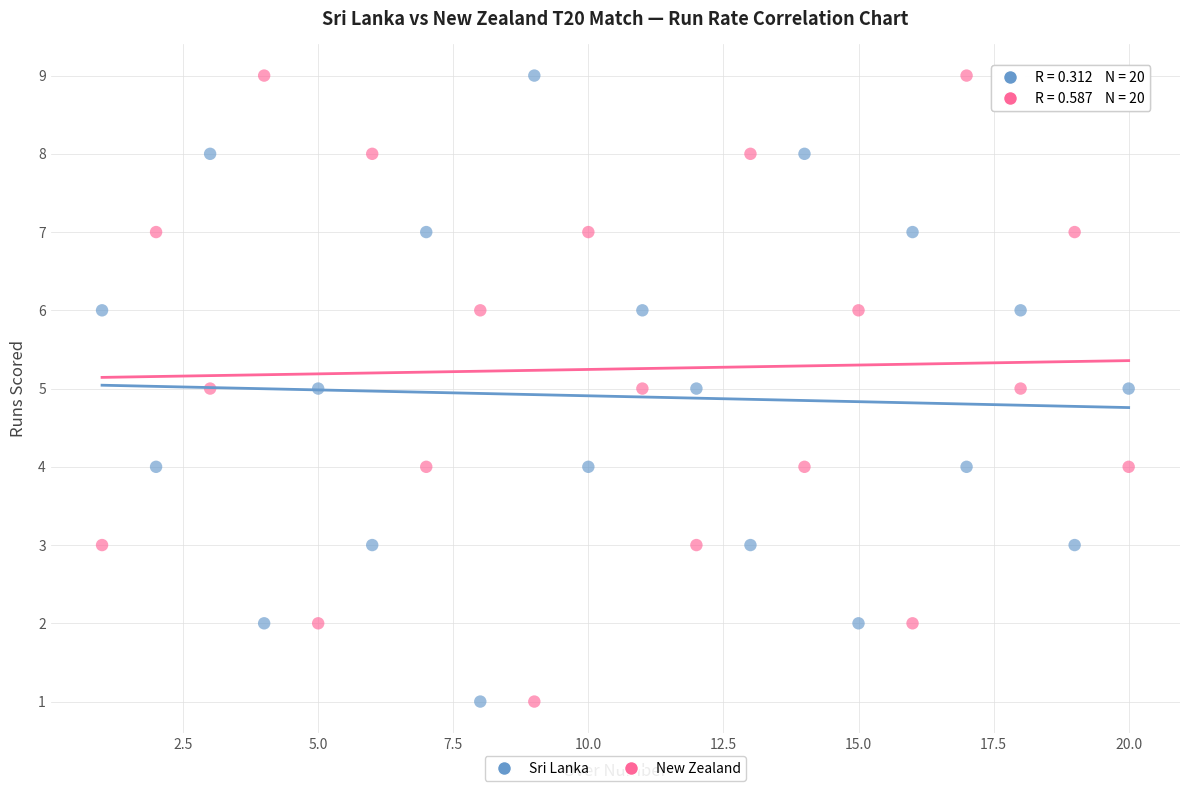

What is the X range (max minus min) for the scatter plot?

19